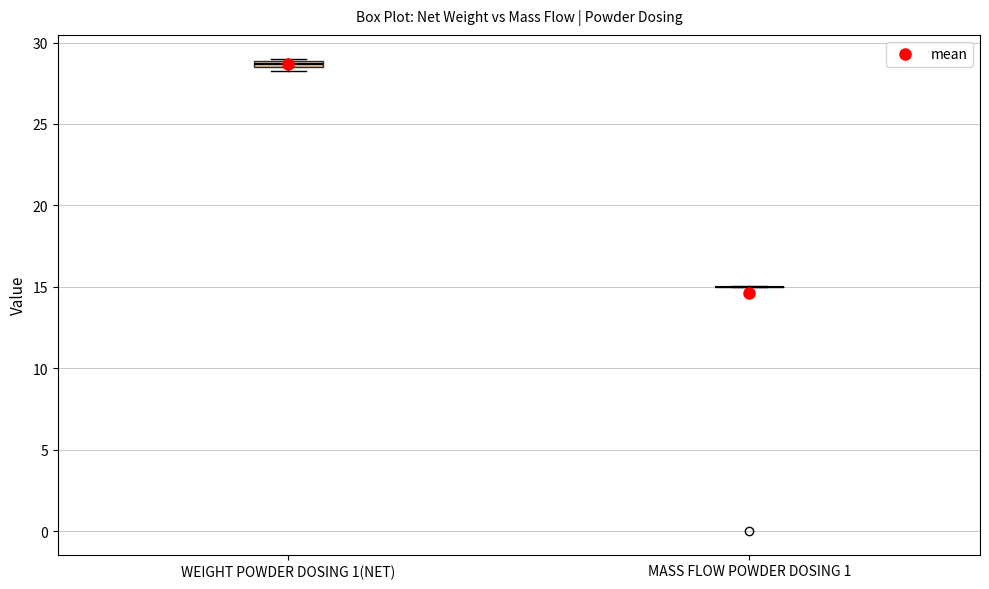

Where is the upper edge of the box for WEIGHT POWDER DOSING 1(NET) on the y-axis? The values are not printed on the chart, so give them approximately, as read against the axis.

29.0